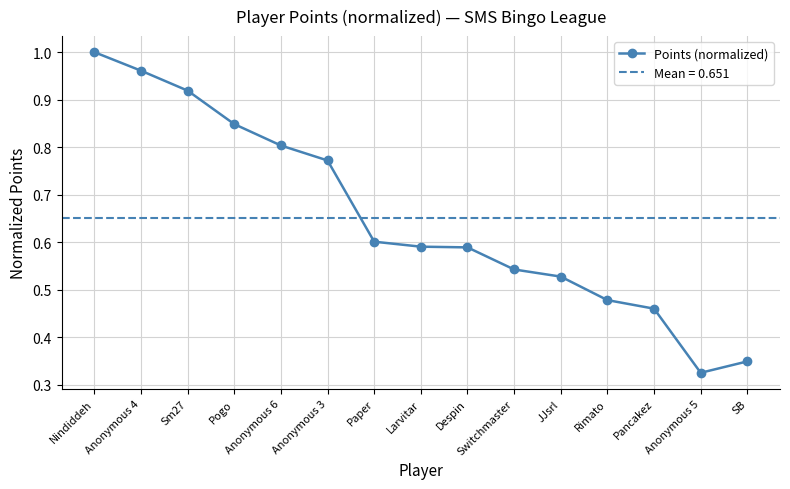

Is this an area chart (filled region under the line)?

No